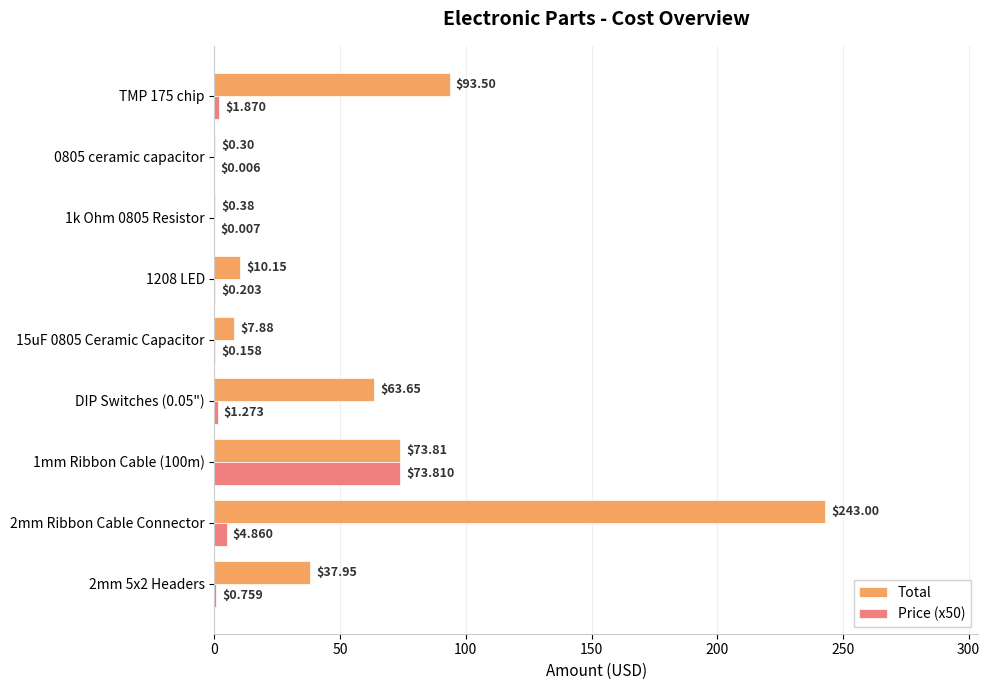

What is the total value across all series at TMP 175 chip?

95.4